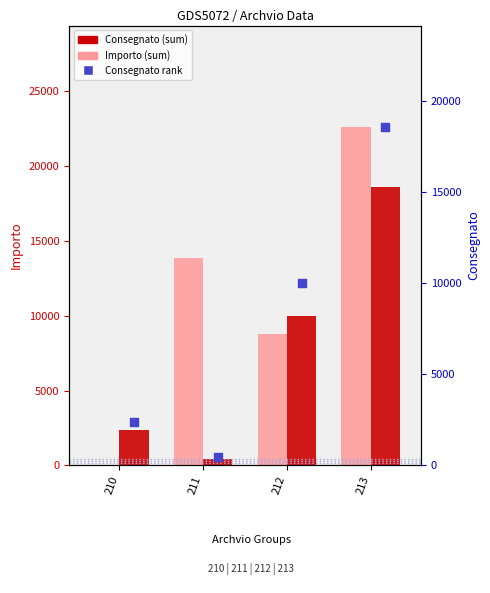

Is the value of Consegnato at 212 greater than the value of Importo at 212?

Yes